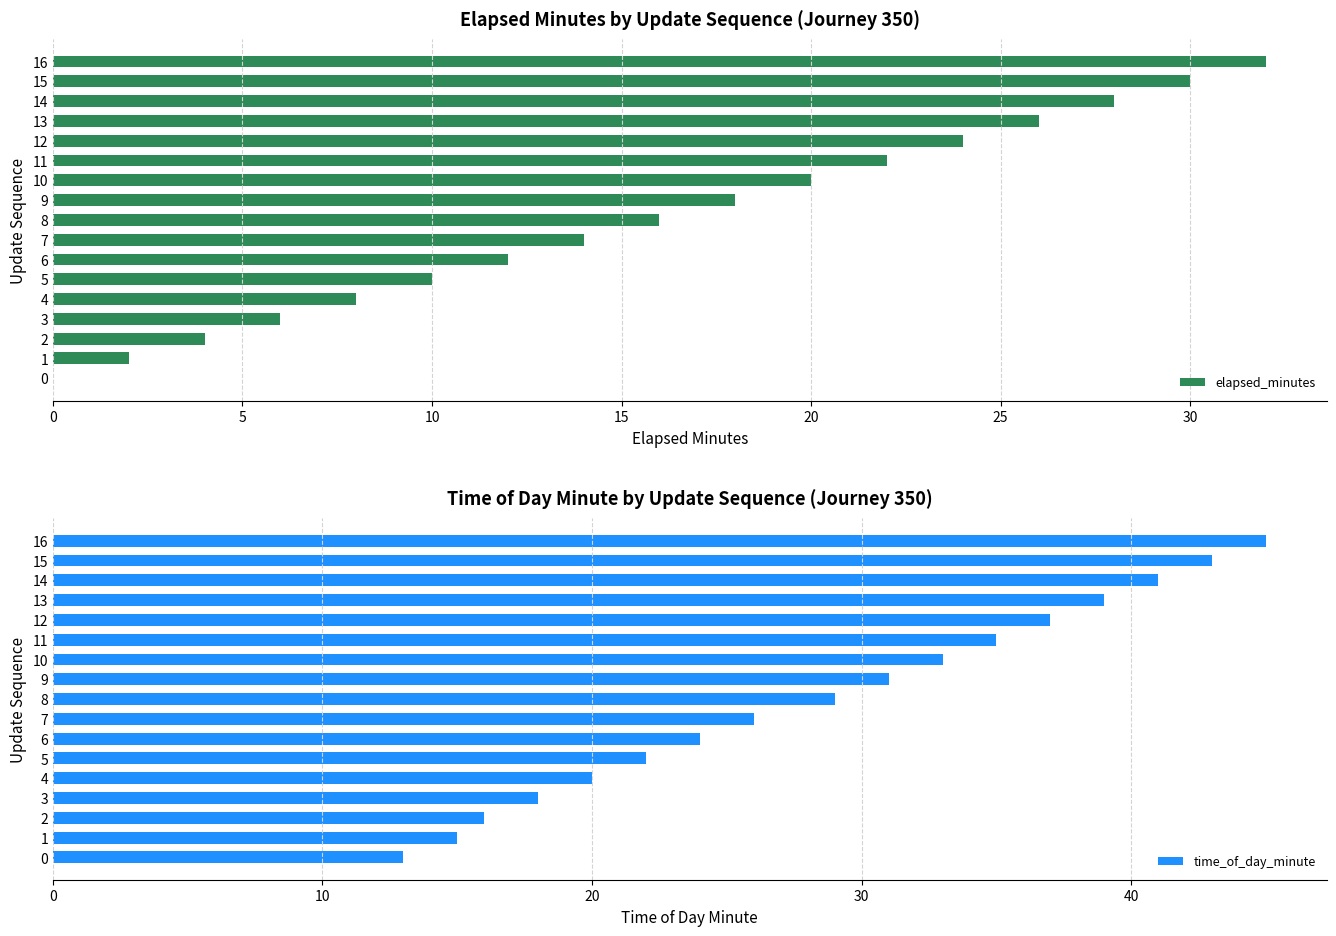

The value of elapsed_minutes at 14 is 28. True or false?

True